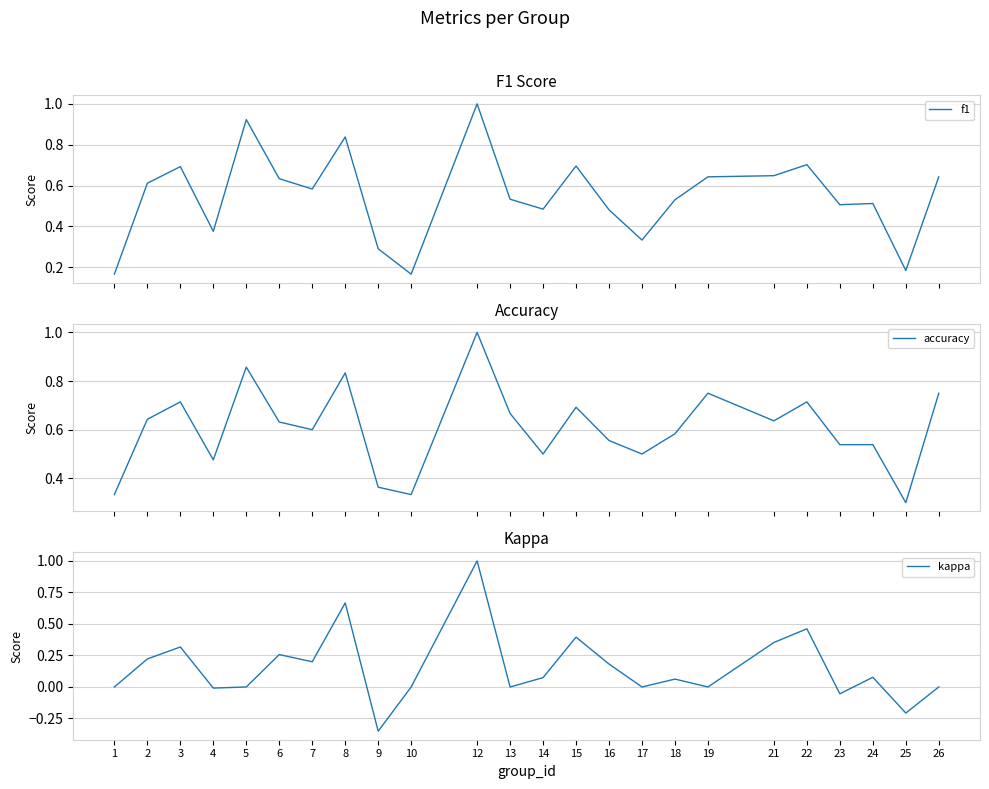

How many interior local peaks does the f1 series have?

7